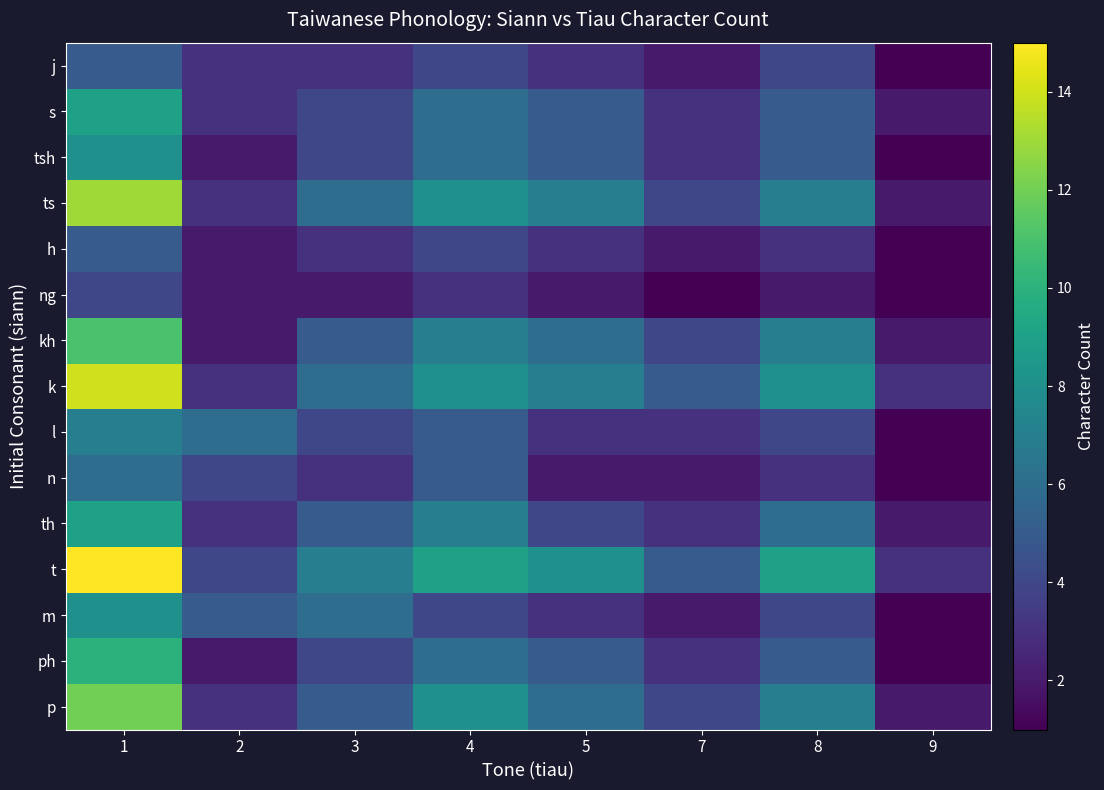

At how many categories does at least one series exceed 1?

8